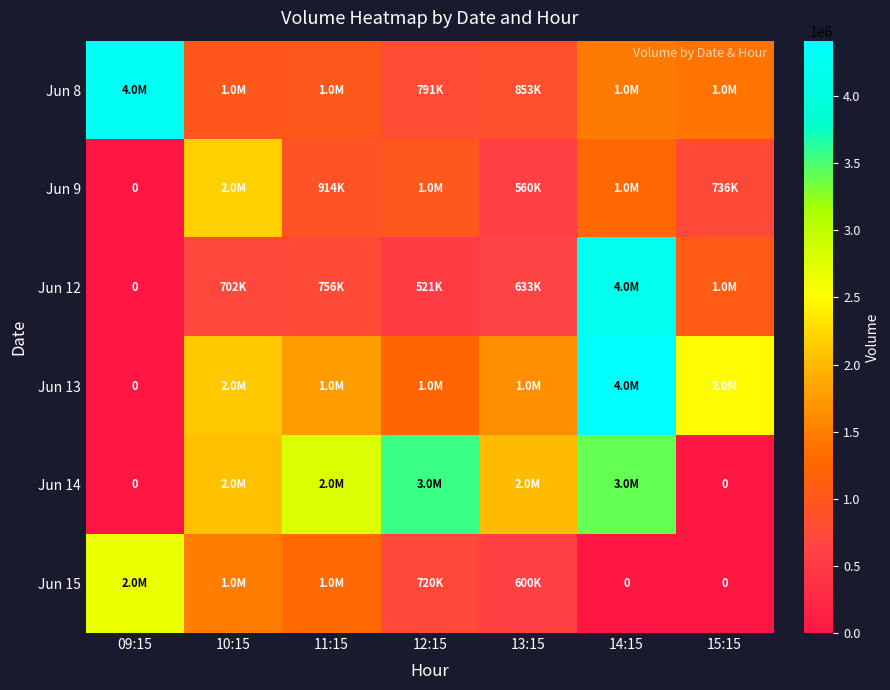

Is it true that Jun 14 equals 2033529 at 13:15?

True